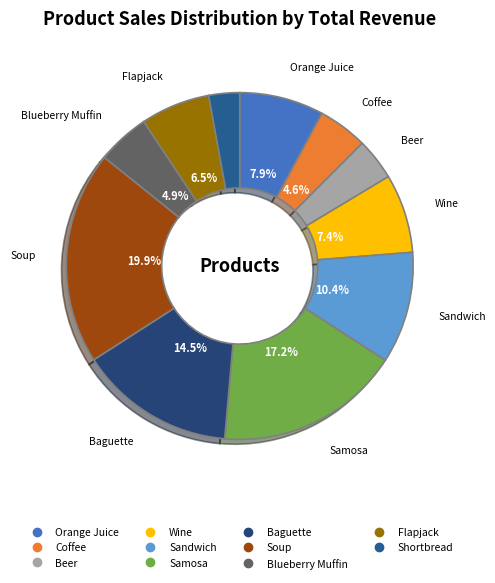

What percentage is NOT represented by Blueberry Muffin?

95.1%